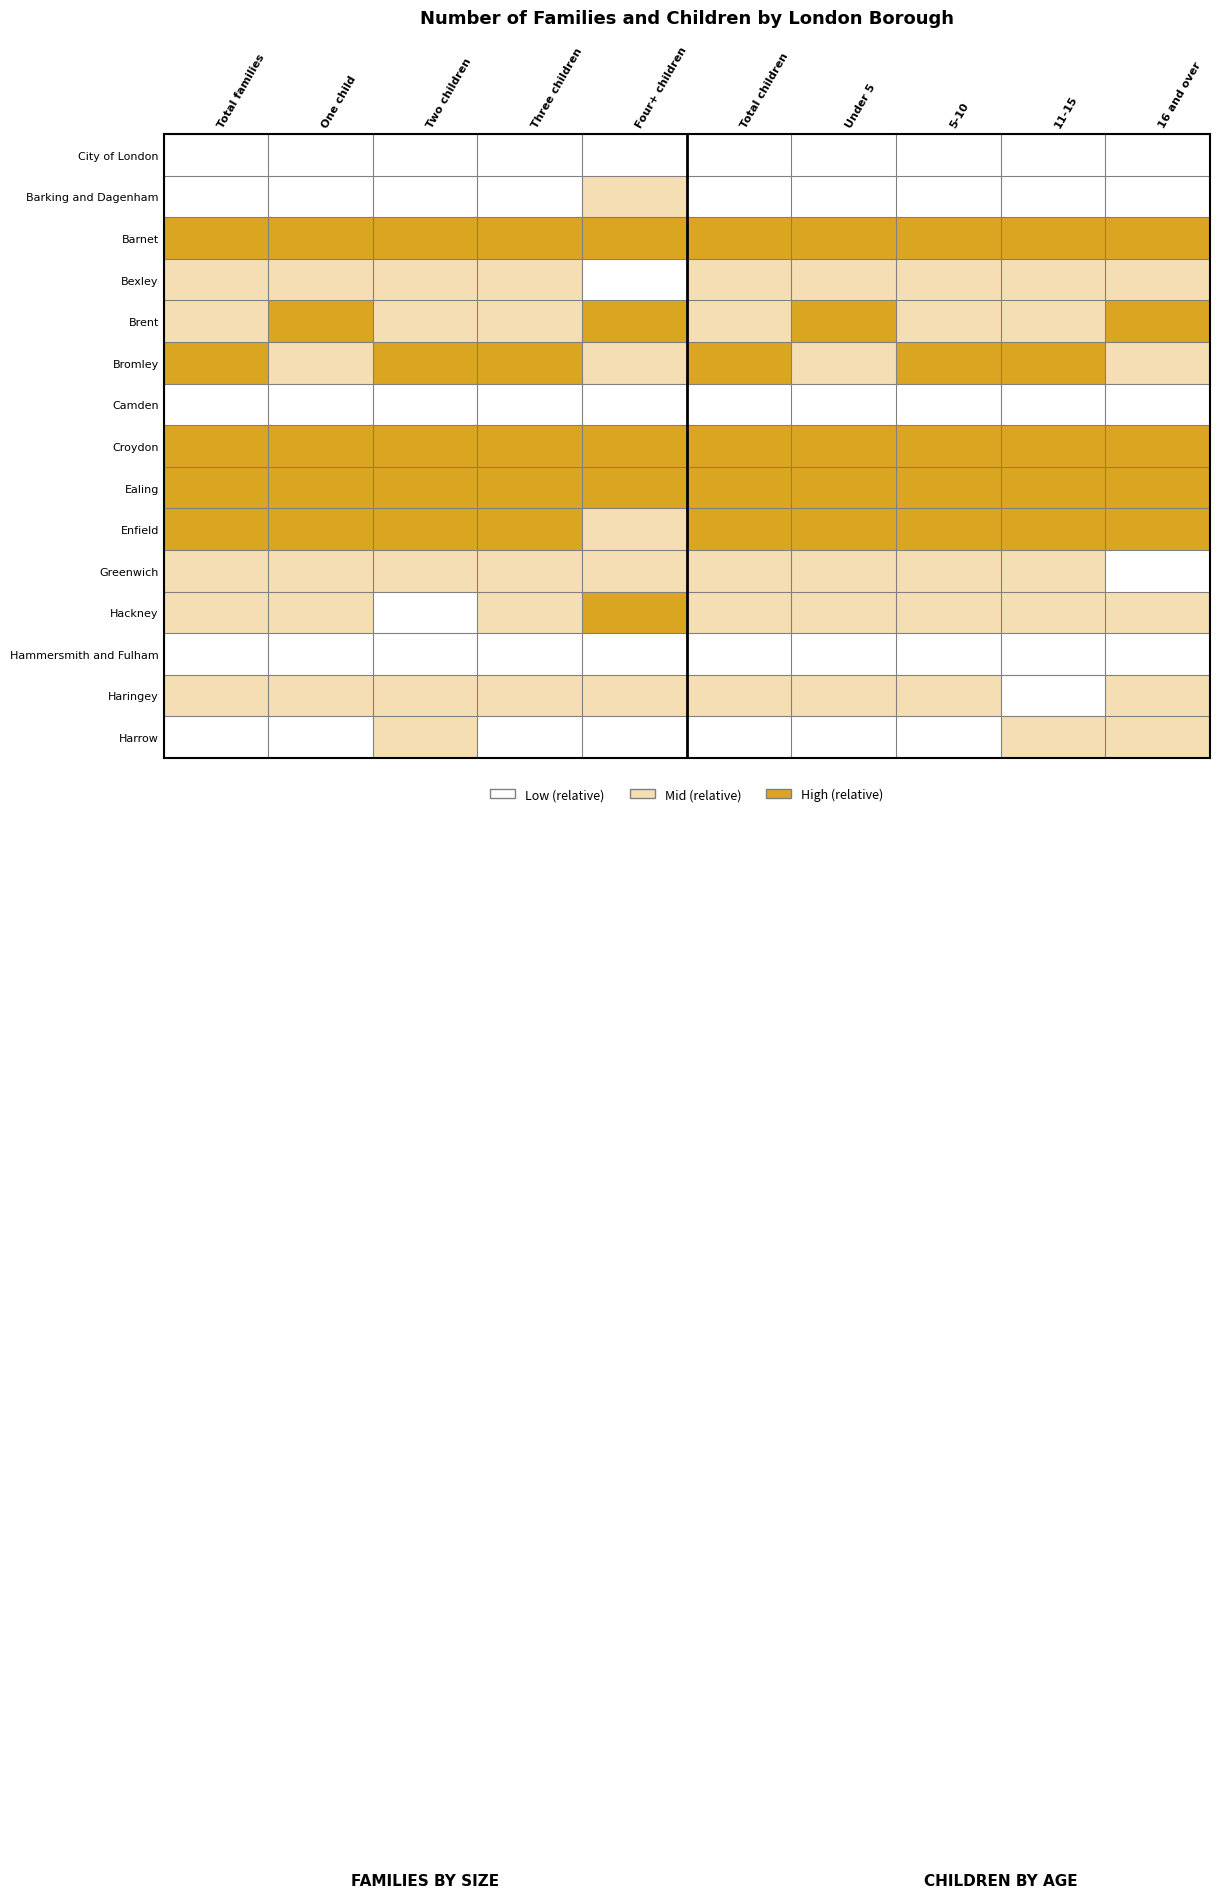

At which category is the sum across all series the highest?

Total families